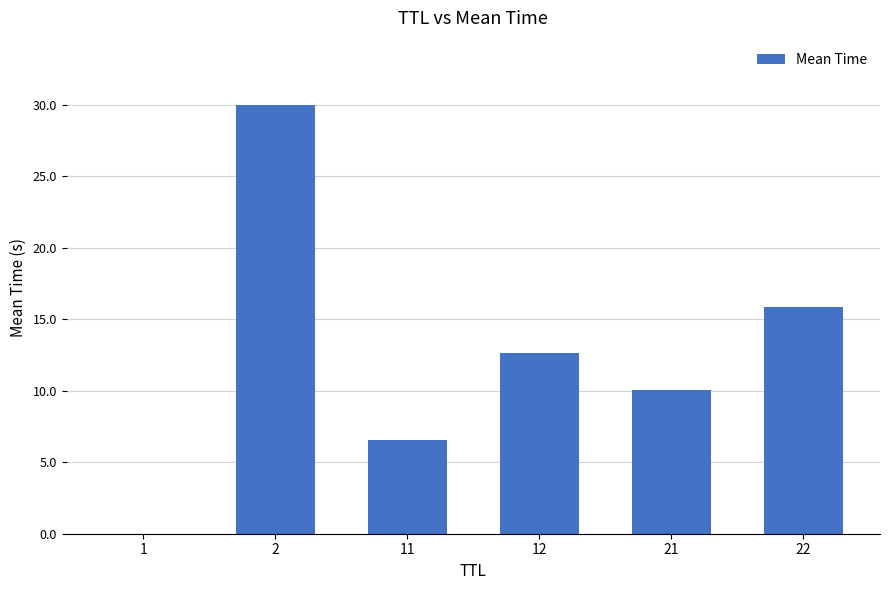

The chart shows a value of 10.0 at 21. True or false?

True